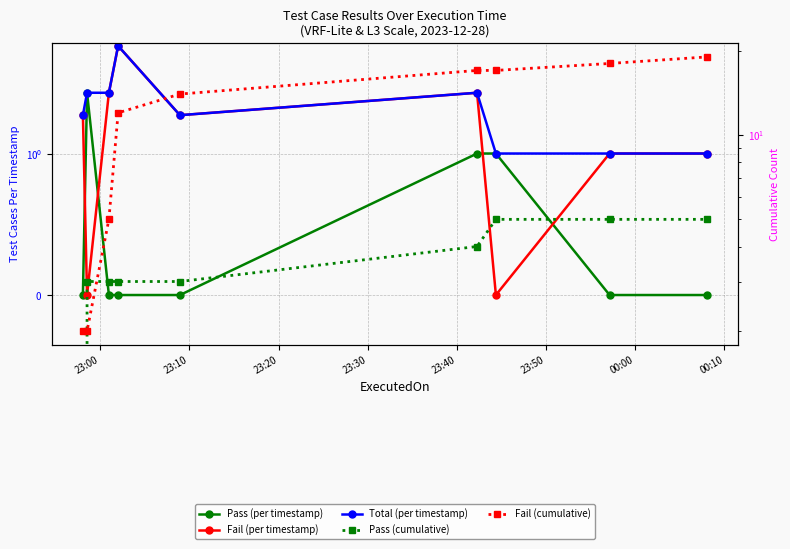

At 23:00, list the series in order from smallest to largest.

Pass (per timestamp), Pass (cumulative), Fail (per timestamp), Total (per timestamp), Fail (cumulative)